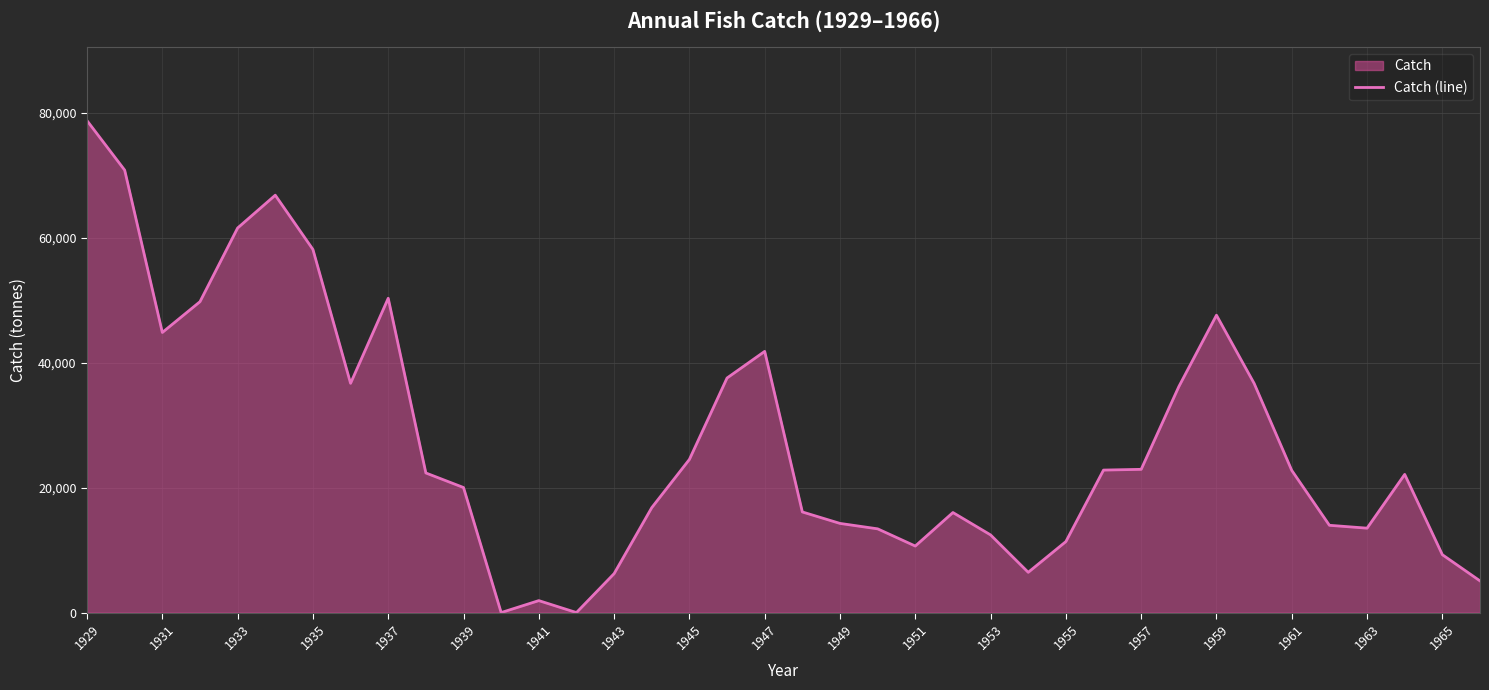

Is it true that the value at 1951 is 10652?

True